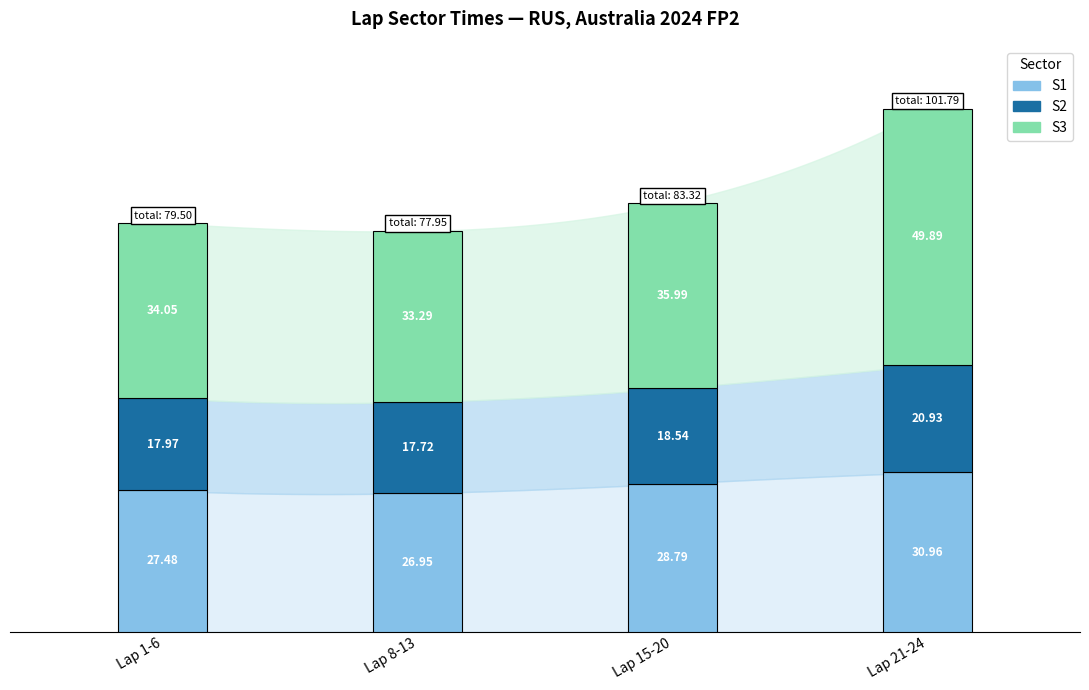

Which series has the largest total across all categories?

S3